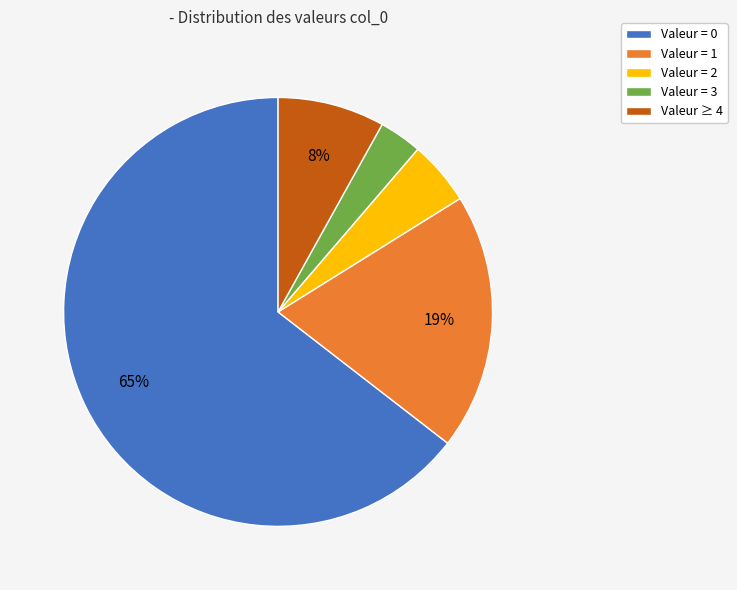

Do Valeur = 3 and Valeur ≥ 4 together represent more than half of the pie?

No